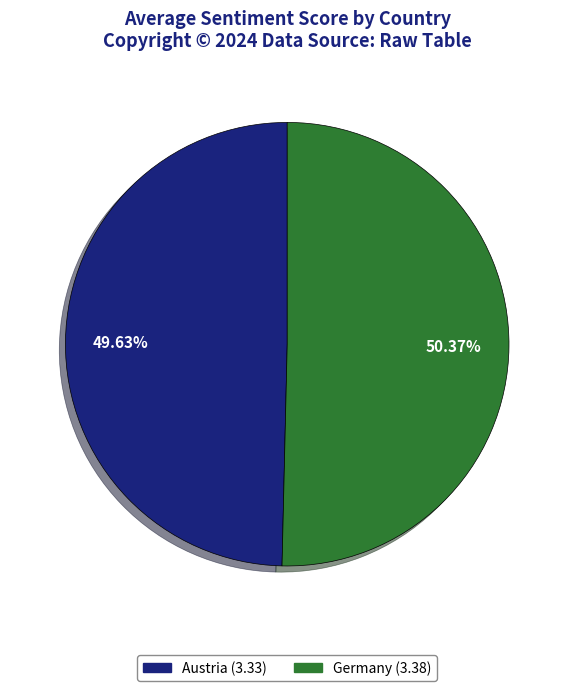

Does Germany represent more than half of the total?

Yes